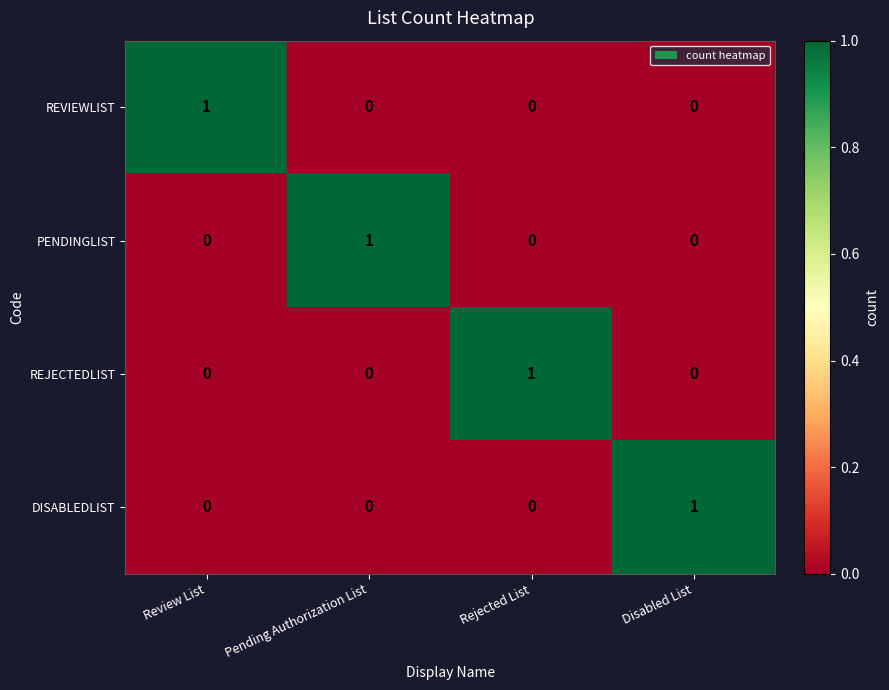

Reading right to left, transcribe all the data shown in this chart.

REVIEWLIST: Disabled List=0	Rejected List=0	Pending Authorization List=0	Review List=1
PENDINGLIST: Disabled List=0	Rejected List=0	Pending Authorization List=1	Review List=0
REJECTEDLIST: Disabled List=0	Rejected List=1	Pending Authorization List=0	Review List=0
DISABLEDLIST: Disabled List=1	Rejected List=0	Pending Authorization List=0	Review List=0